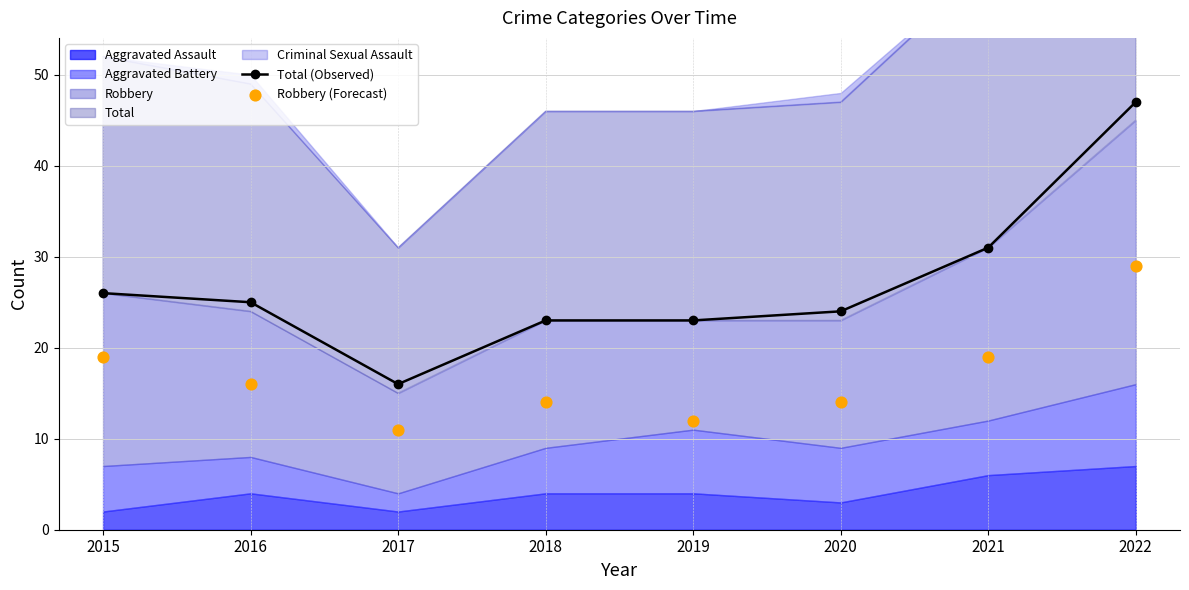

At how many categories does at least one series exceed 44?

1